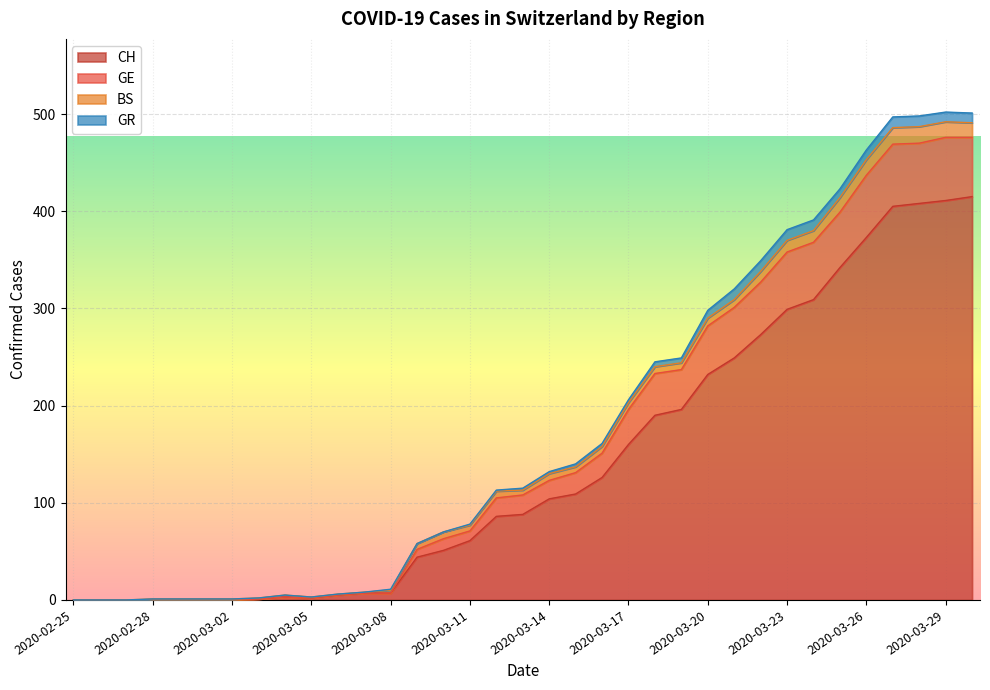

Where does the GE series first go above 115?

2020-03-14